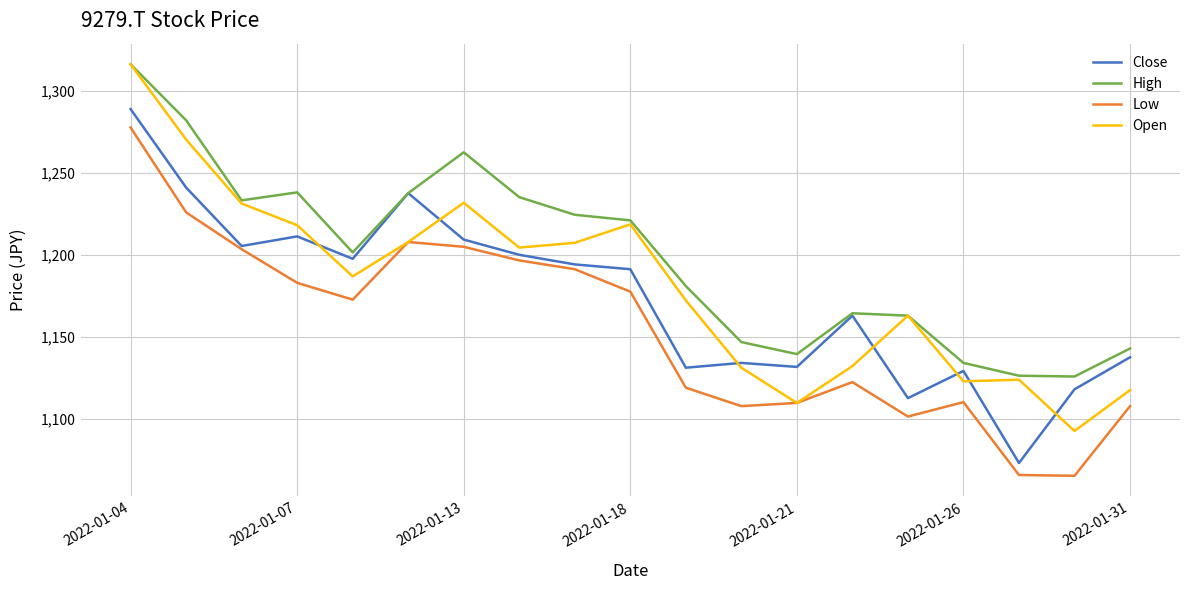

How many lines are shown in the chart?

4